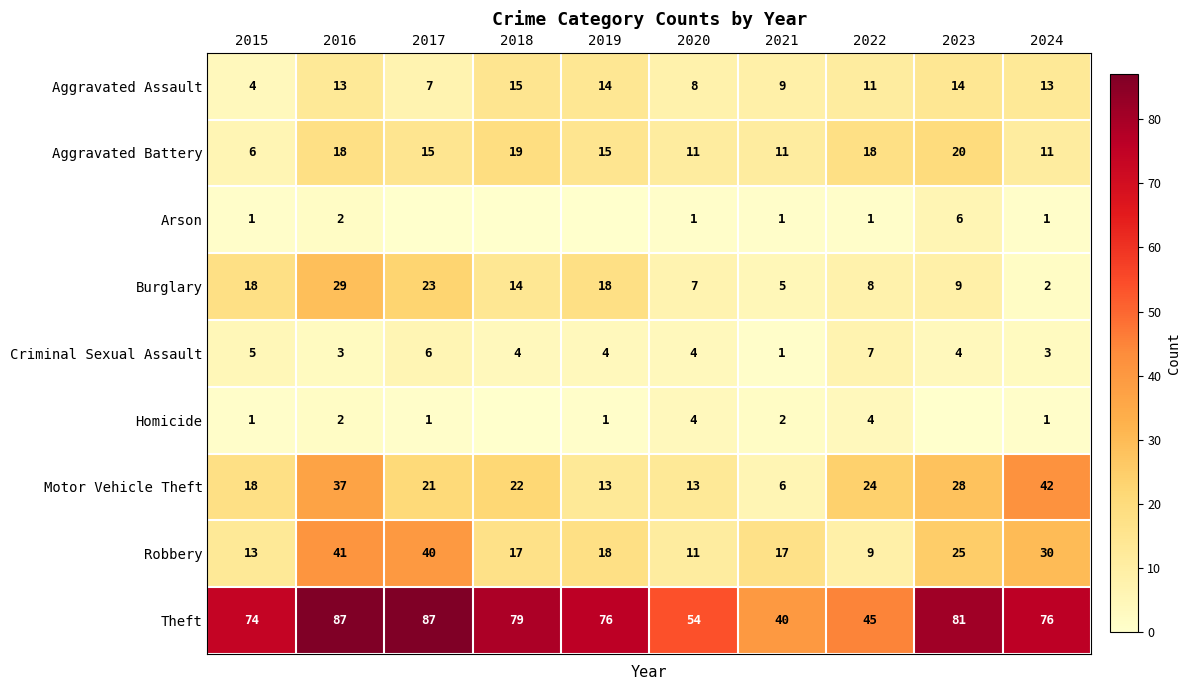

What is the difference between the maximum and minimum values in the Theft series?

47